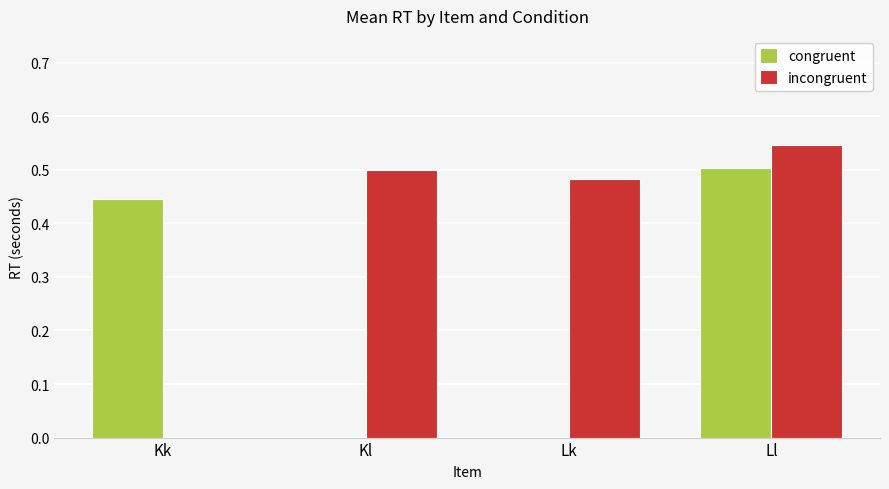

Count the number of categories in the chart.

4